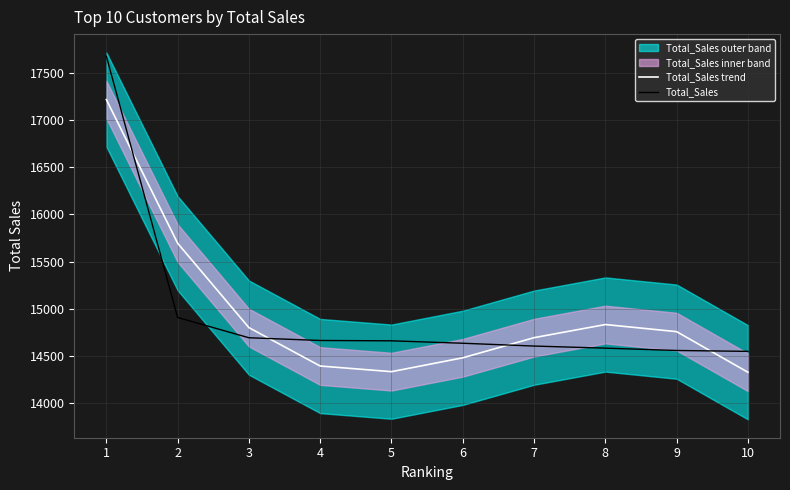

What value does the Total_Sales series have at 5?

14658.9